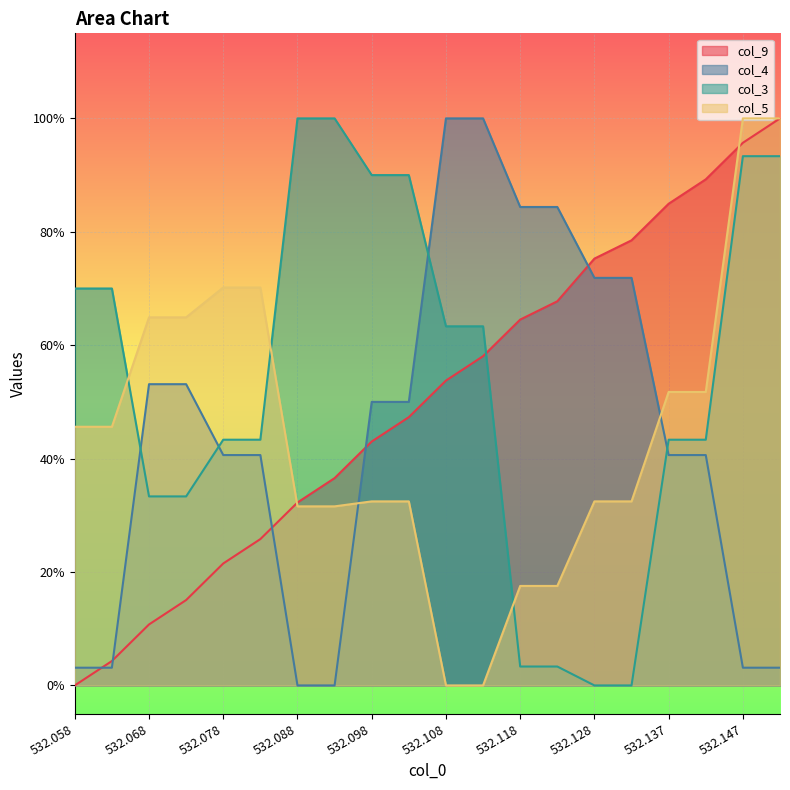

Reading right to left, transcribe all the data shown in this chart.

col_9: 532.151=1.0	532.147=1.0	532.141=0.9	532.137=0.8	532.131=0.8	532.128=0.8	532.121=0.7	532.118=0.6	532.112=0.6	532.108=0.5	532.102=0.5	532.098=0.4	532.092=0.4	532.088=0.3	532.082=0.3	532.078=0.2	532.072=0.2	532.068=0.1	532.062=0.0	532.058=0.0
col_4: 532.151=0.0	532.147=0.0	532.141=0.4	532.137=0.4	532.131=0.7	532.128=0.7	532.121=0.8	532.118=0.8	532.112=1.0	532.108=1.0	532.102=0.5	532.098=0.5	532.092=0.0	532.088=0.0	532.082=0.4	532.078=0.4	532.072=0.5	532.068=0.5	532.062=0.0	532.058=0.0
col_3: 532.151=0.9	532.147=0.9	532.141=0.4	532.137=0.4	532.131=0.0	532.128=0.0	532.121=0.0	532.118=0.0	532.112=0.6	532.108=0.6	532.102=0.9	532.098=0.9	532.092=1.0	532.088=1.0	532.082=0.4	532.078=0.4	532.072=0.3	532.068=0.3	532.062=0.7	532.058=0.7
col_5: 532.151=1.0	532.147=1.0	532.141=0.5	532.137=0.5	532.131=0.3	532.128=0.3	532.121=0.2	532.118=0.2	532.112=0.0	532.108=0.0	532.102=0.3	532.098=0.3	532.092=0.3	532.088=0.3	532.082=0.7	532.078=0.7	532.072=0.6	532.068=0.6	532.062=0.5	532.058=0.5